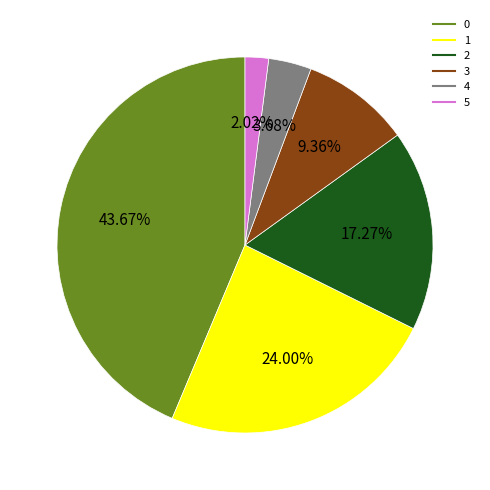

The 3 slice represents 20% of the pie. True or false?

False